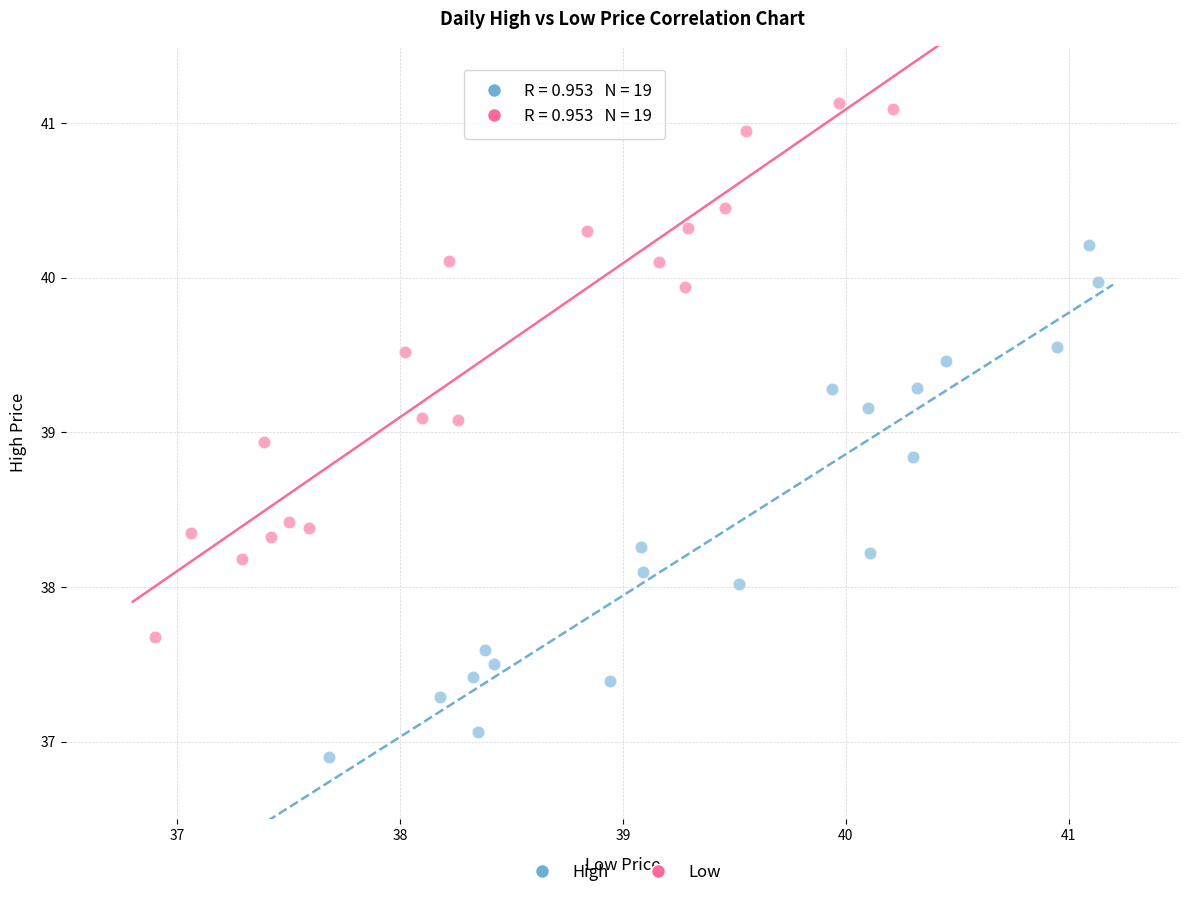

Which series has the largest Y range (max minus min)?

Low